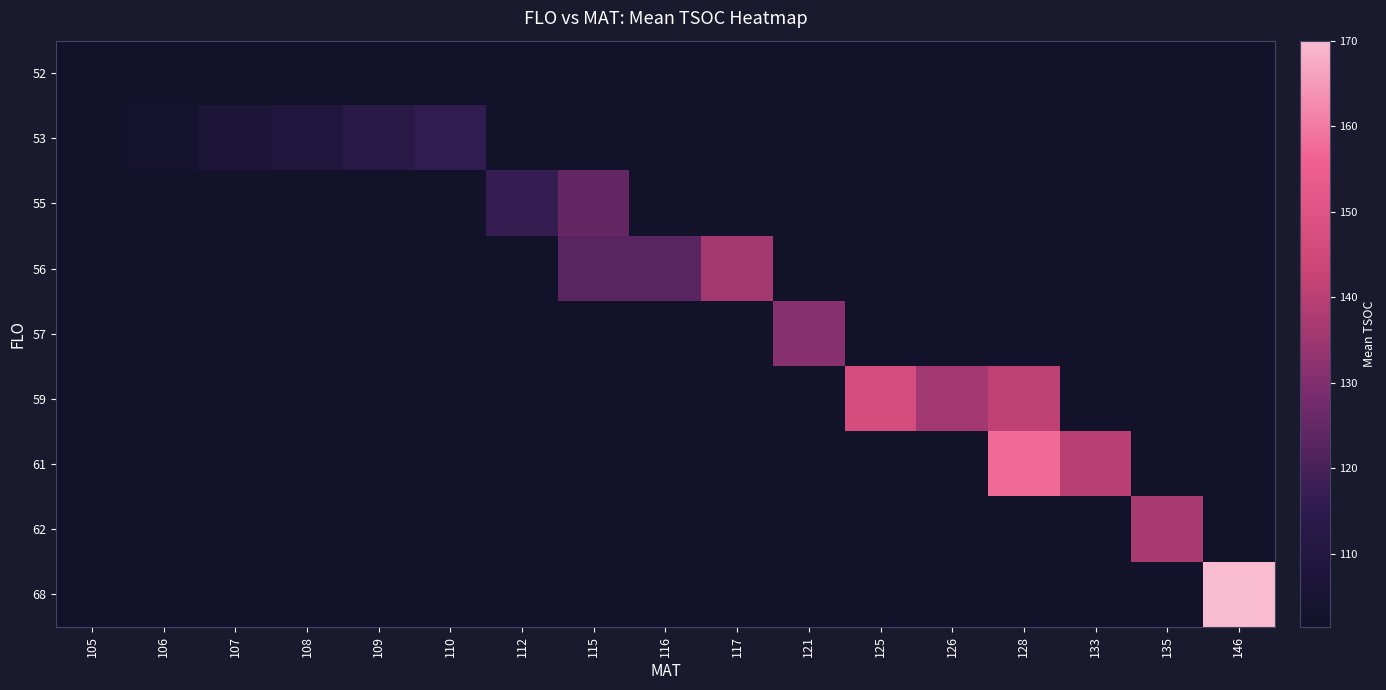

At how many categories does at least one series exceed 106?

15